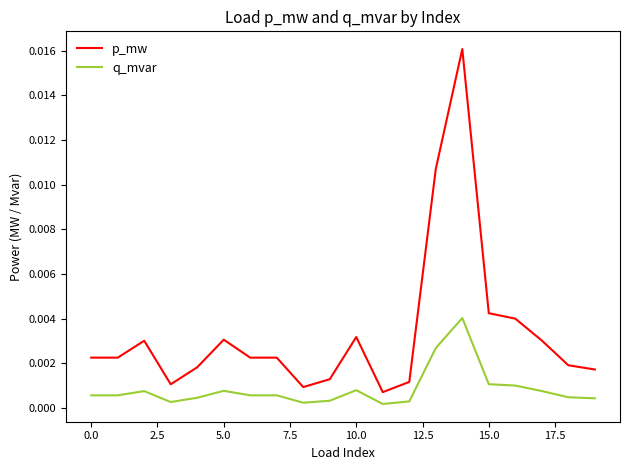

List the series in order of their overall mean, lowest first.

q_mvar, p_mw